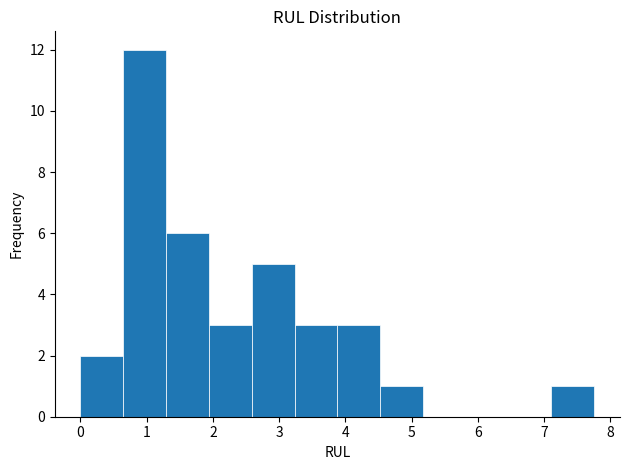

Reading left to right, transcribe this chart: for each bar, give the range it covers on the x-axis and its height. Neither the bar edges nor the heights are printed on the chart, so give them approximately, as read against the axes.

0.0 to 0.6: 2
0.6 to 1.3: 12
1.3 to 1.9: 6
1.9 to 2.6: 3
2.6 to 3.2: 5
3.2 to 3.9: 3
3.9 to 4.5: 3
4.5 to 5.2: 1
5.2 to 5.8: 0
5.8 to 6.5: 0
6.5 to 7.1: 0
7.1 to 7.8: 1